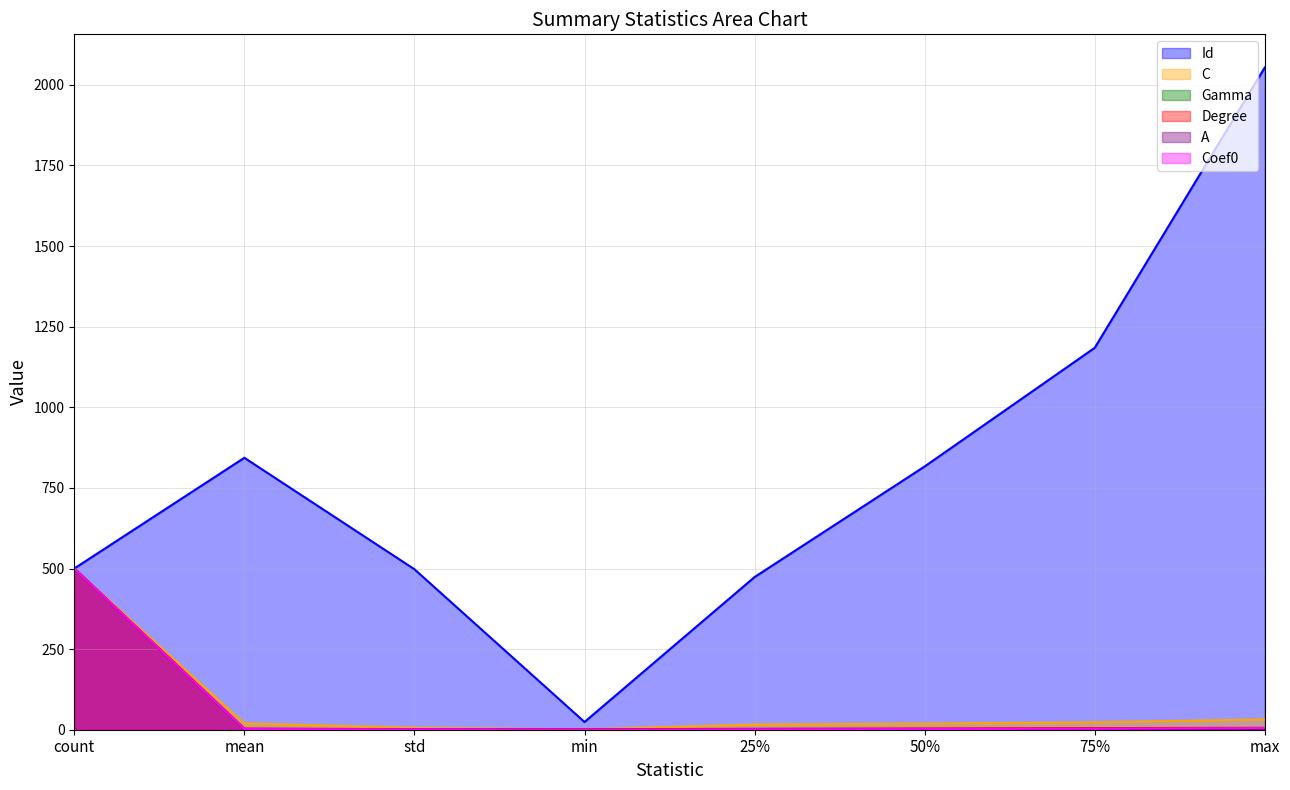

What is the spread (max minus min) of values at min?

24.0